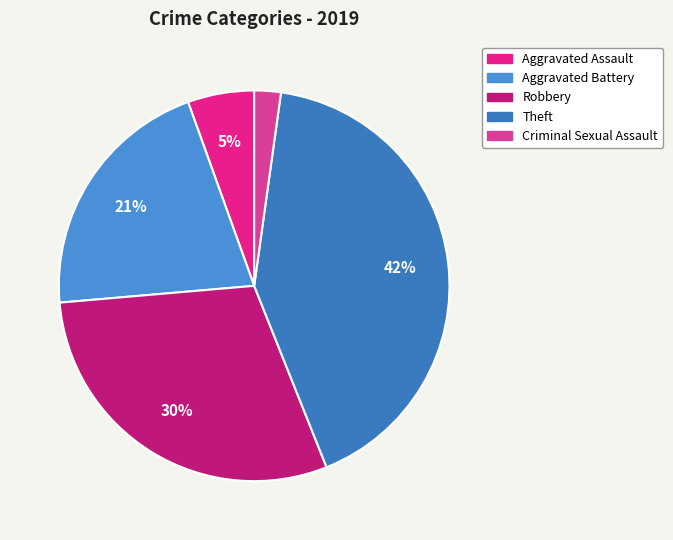

What percentage is NOT represented by Robbery?

70.3%